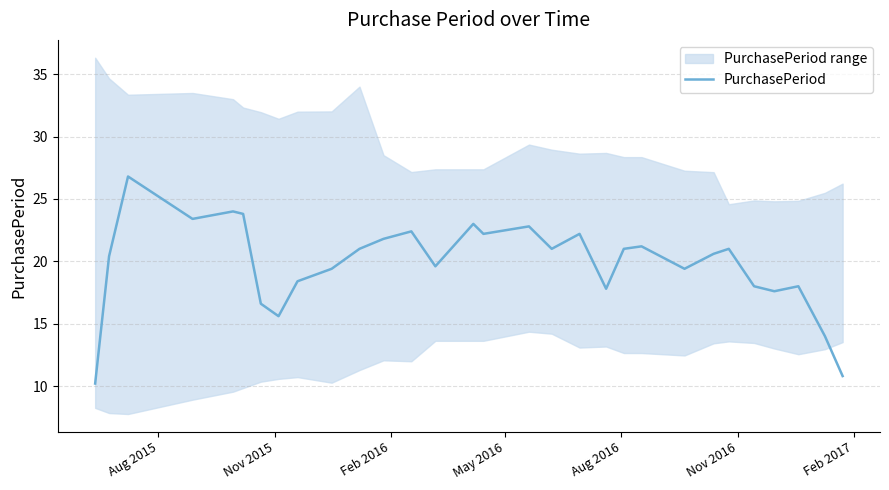

What is the sum of all values?

594.0